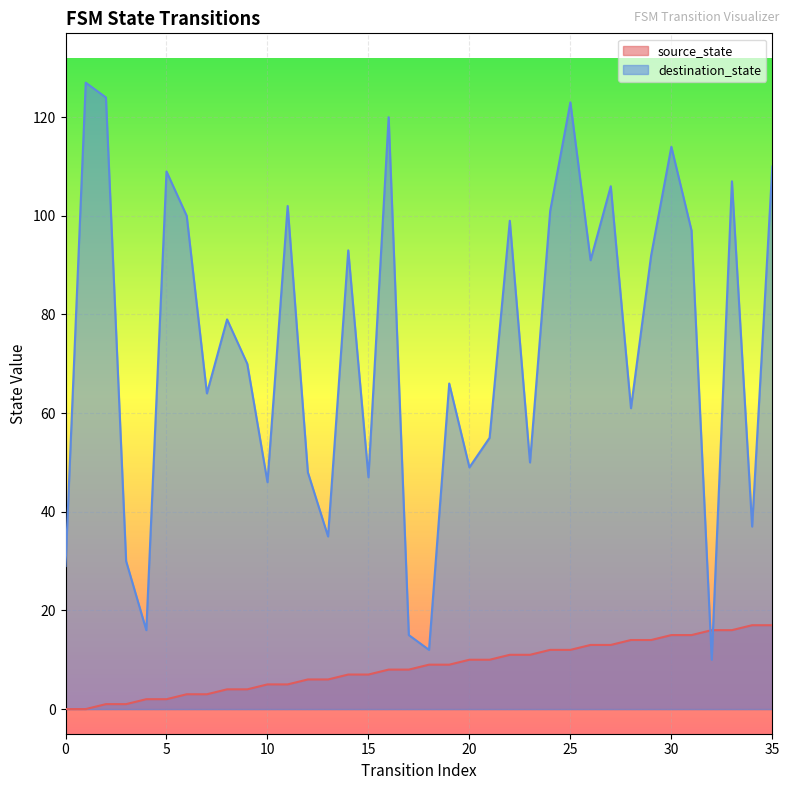

What are all the series names shown in the legend?

source_state, destination_state